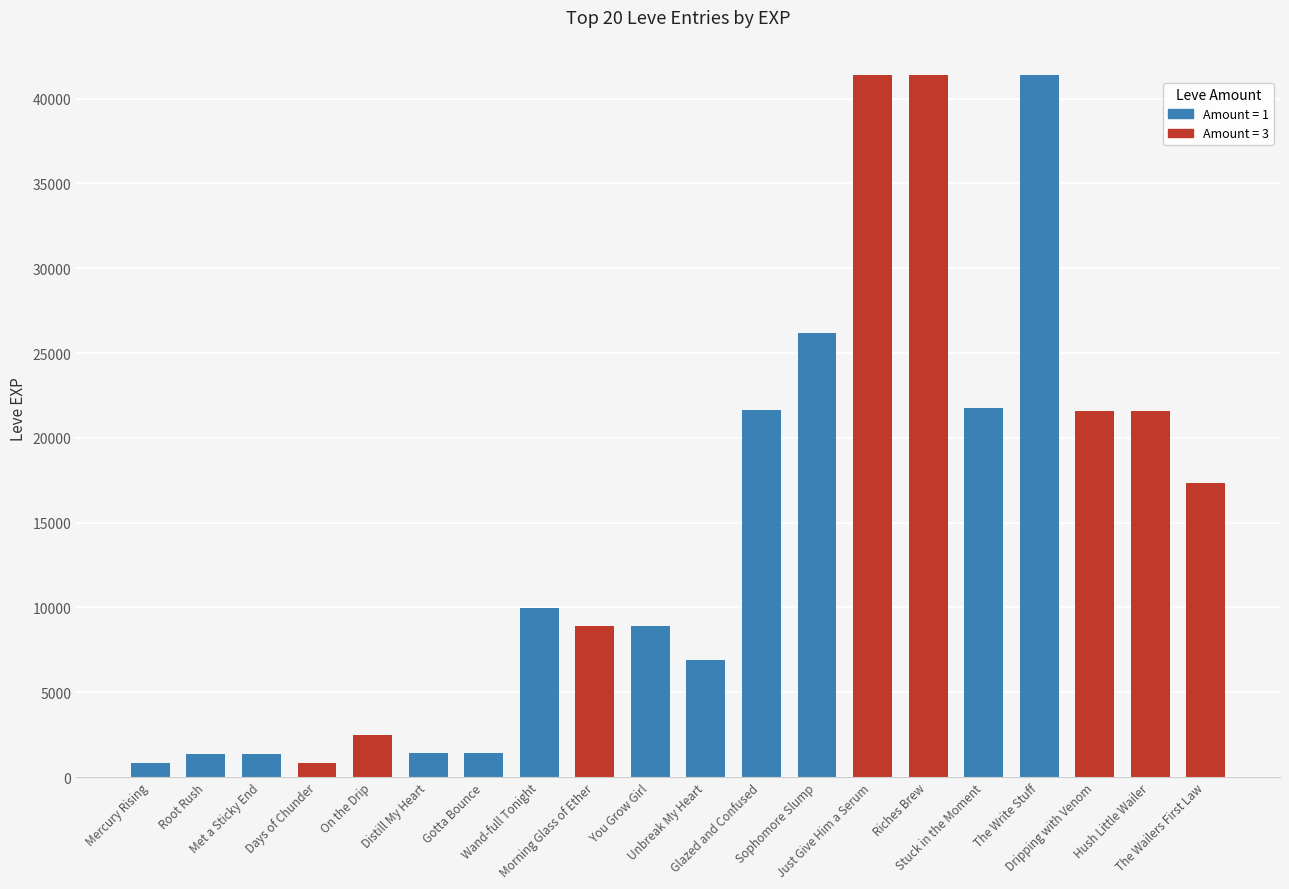

What is the greatest value displayed?

41410